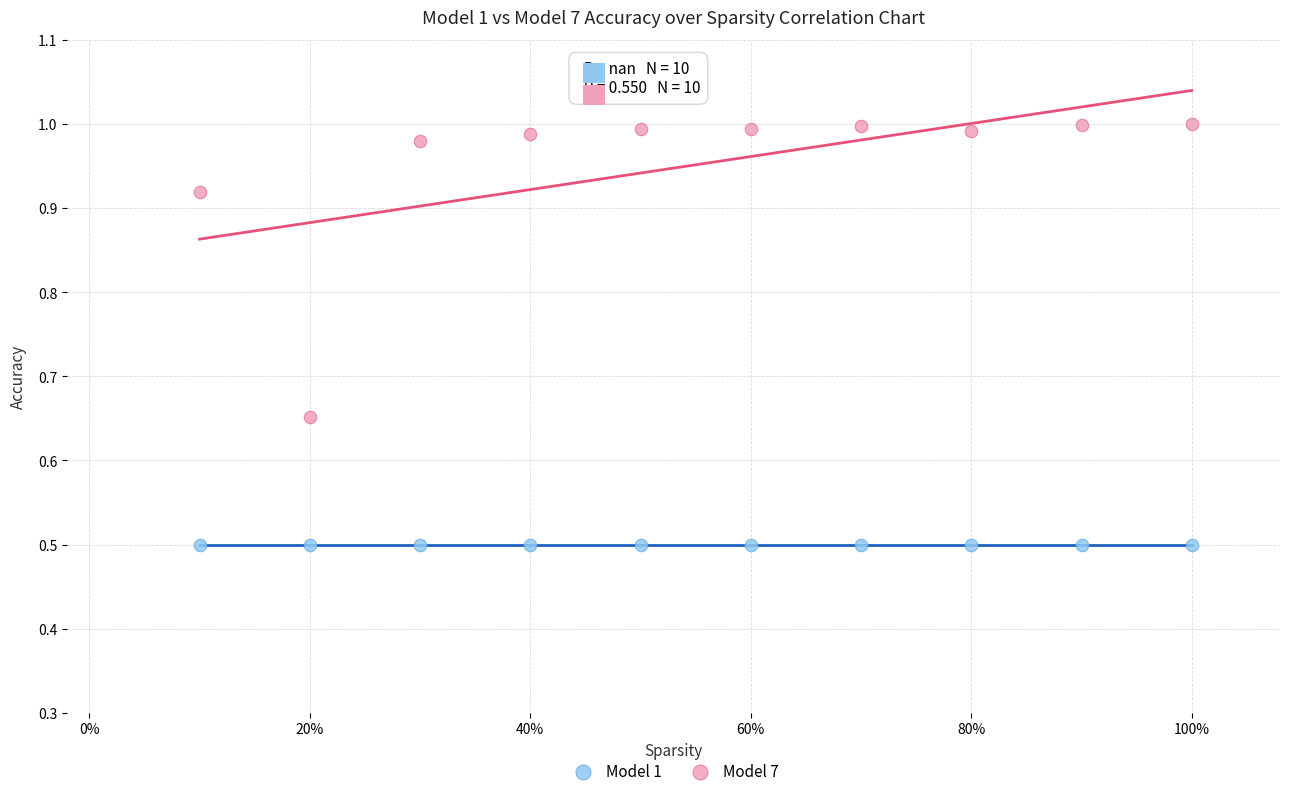

Which series reaches the maximum Y coordinate?

Model 7